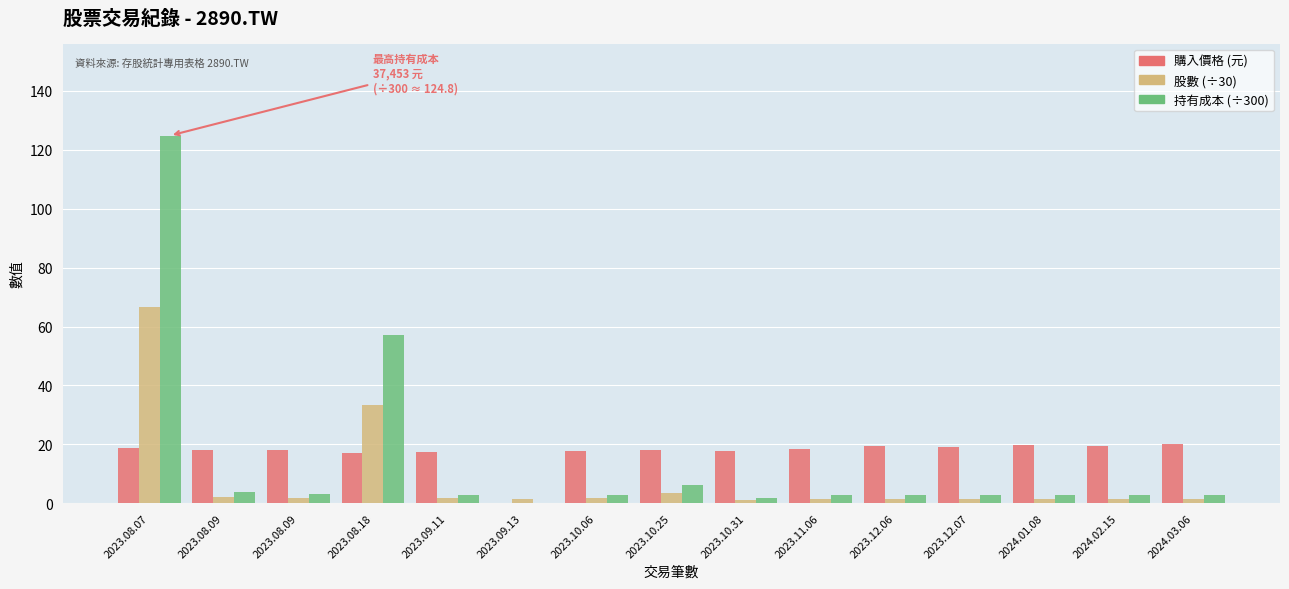

How many series are shown in this chart?

3